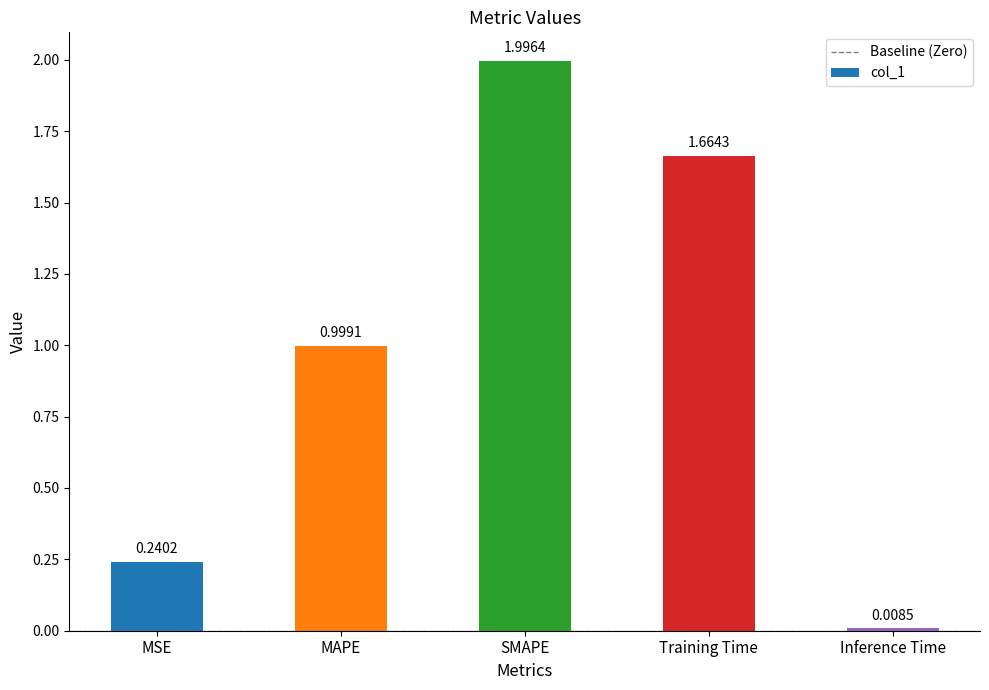

What is the approximate value at SMAPE?

2.0